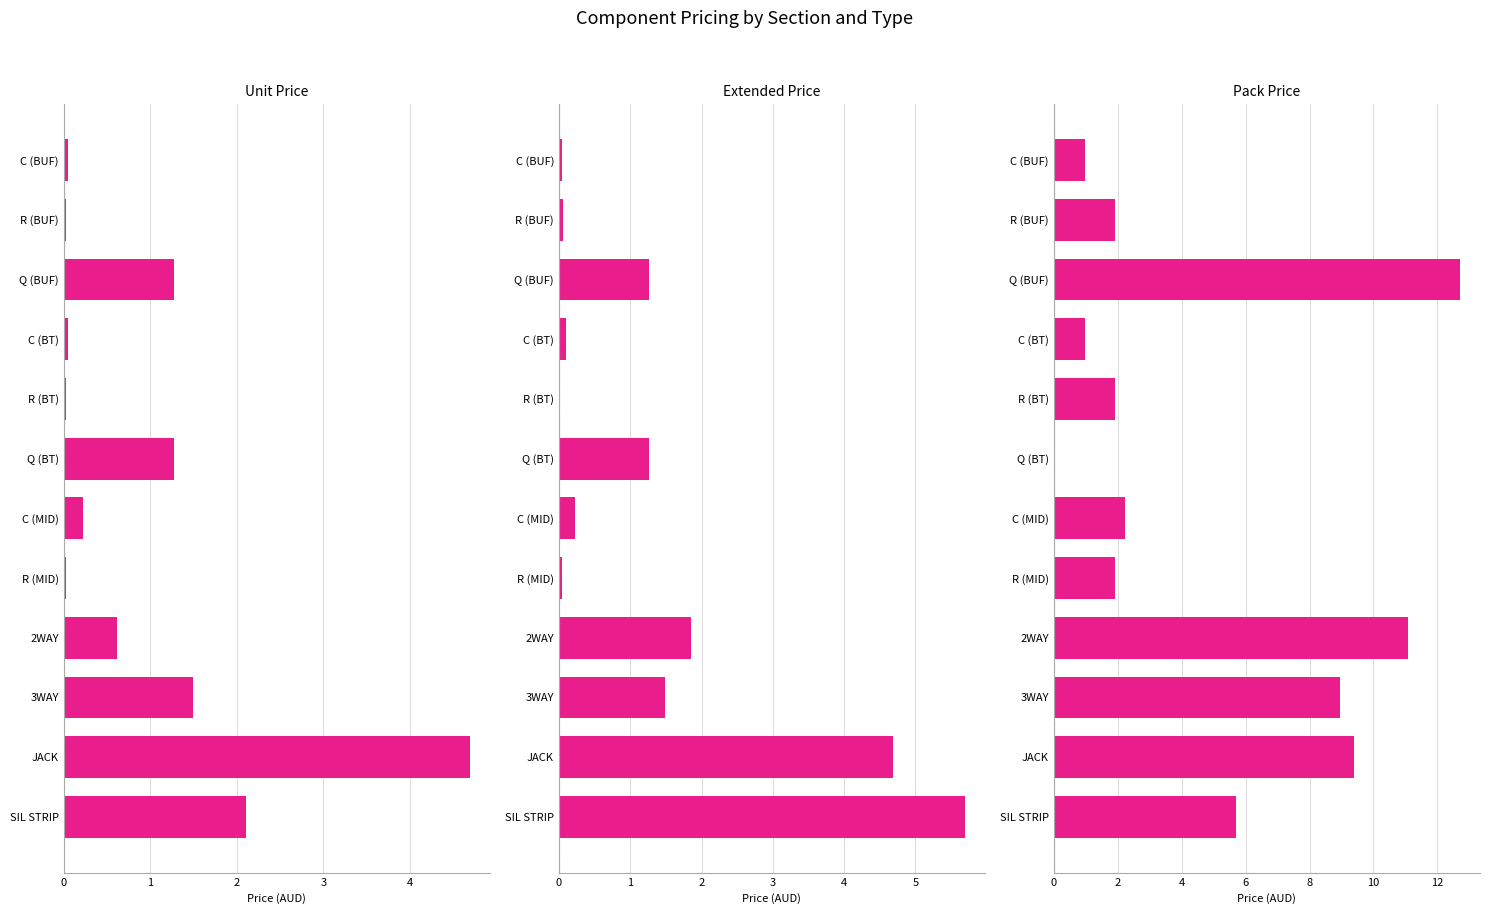

List the series in order of their peak value, highest first.

Pack Price, Extended Price, Unit Price